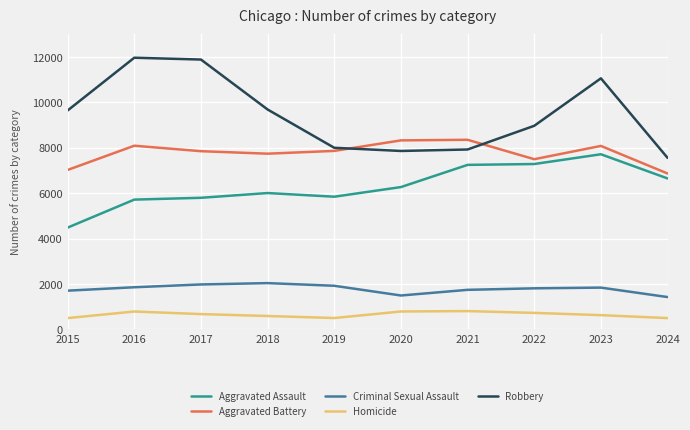

What is the average value of the Aggravated Battery series?

7764